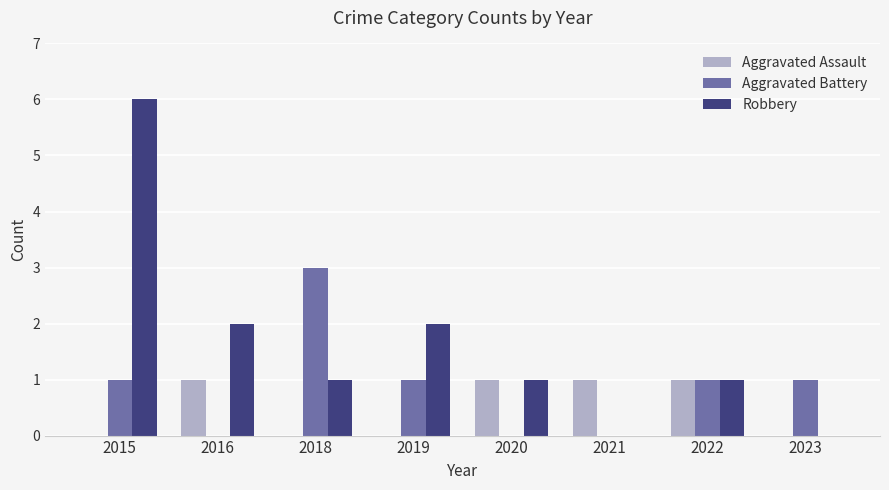

The Aggravated Assault series shows 1 at 2020. True or false?

True